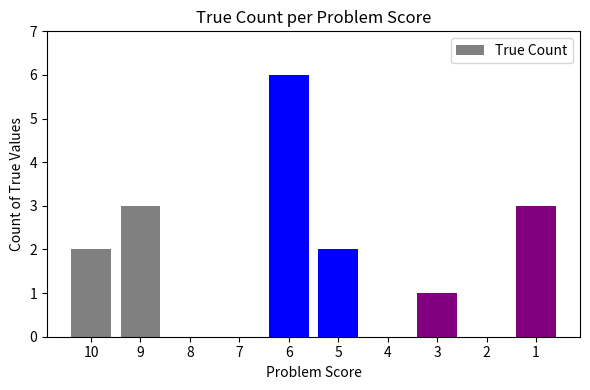

What is the difference between the values at 2 and 1?

3